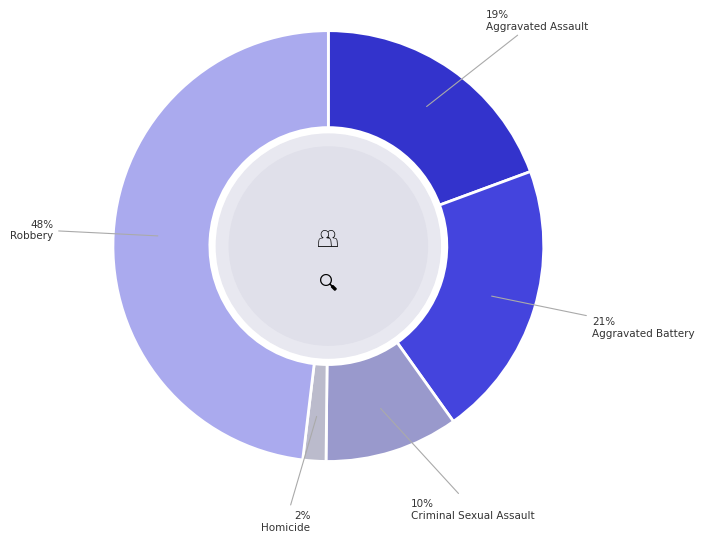

How many slices are in this pie chart?

5